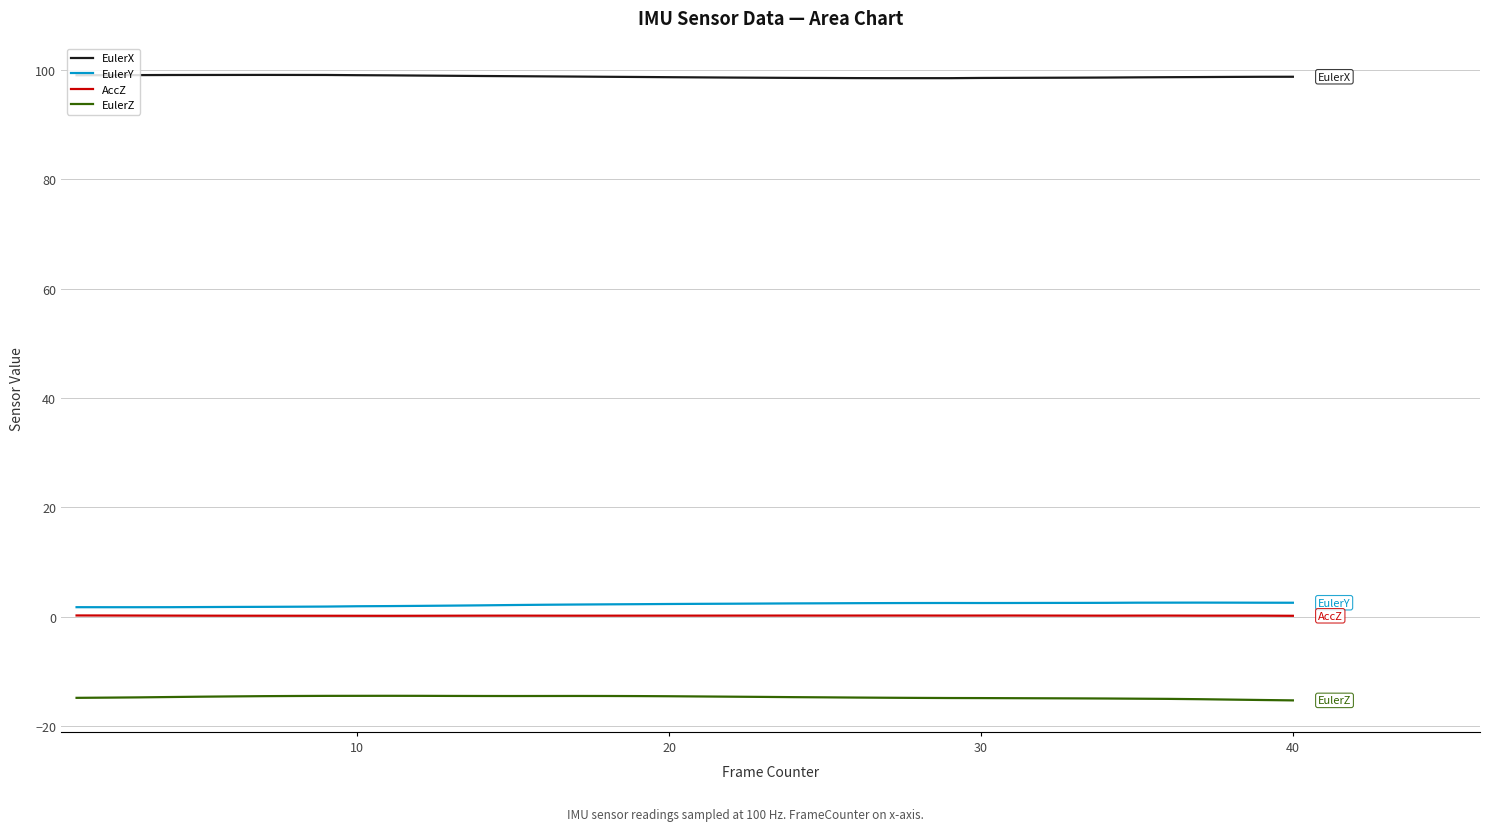

True or false: EulerZ and EulerY intersect in this chart.

False